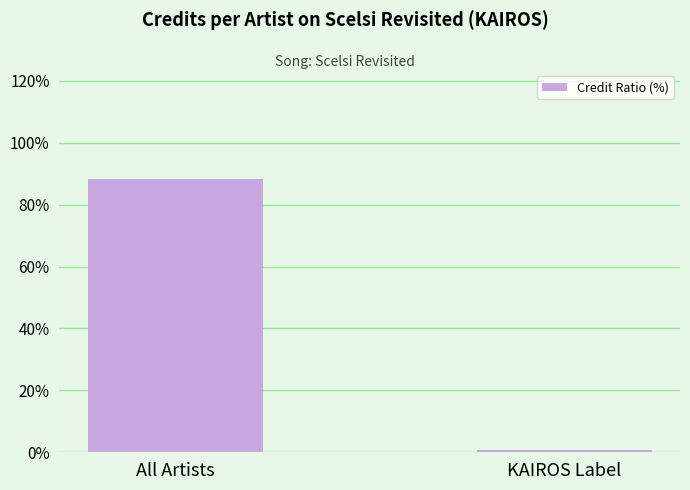

At which label does the data first exceed 88?

All Artists